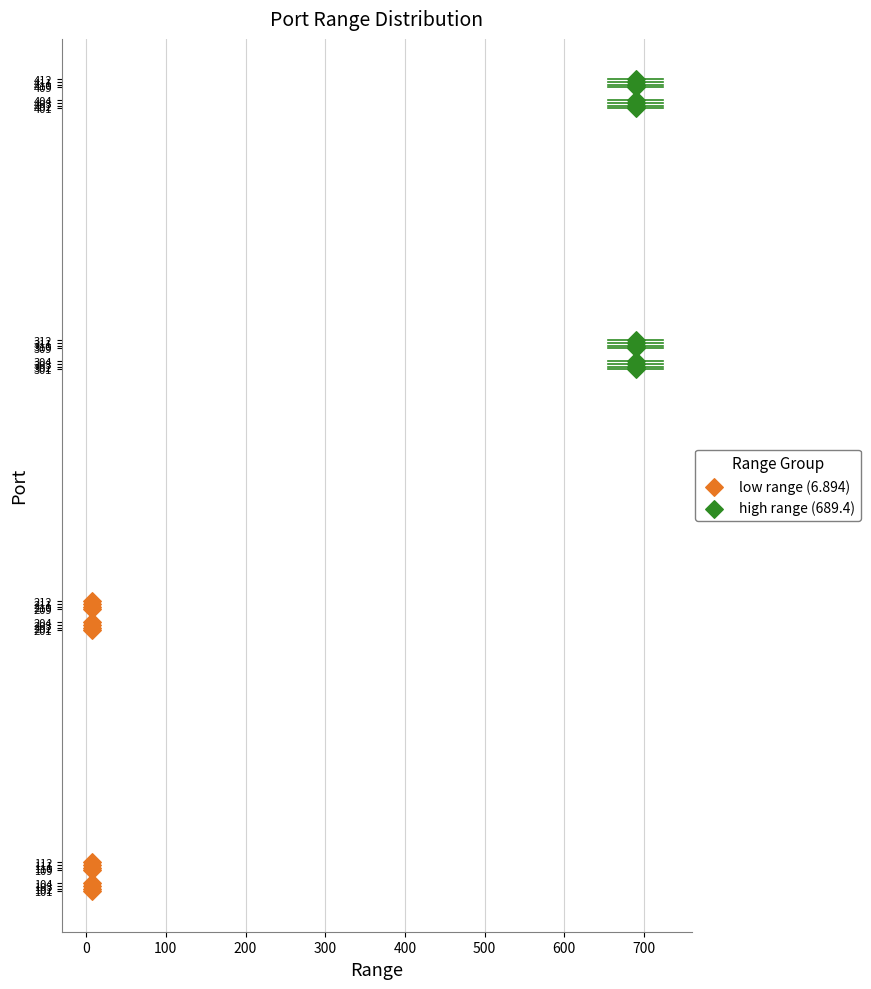

Which series contains the highest Y value?

high range (689.4)